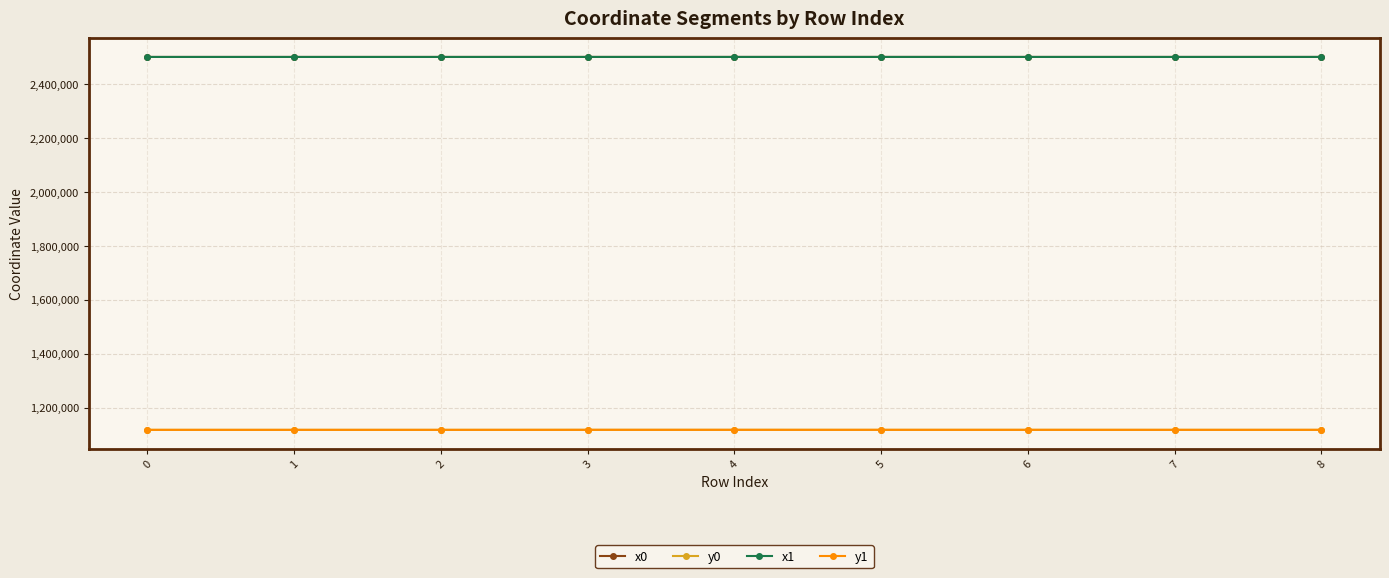

True or false: x0 has more than 0 interior local peaks.

True